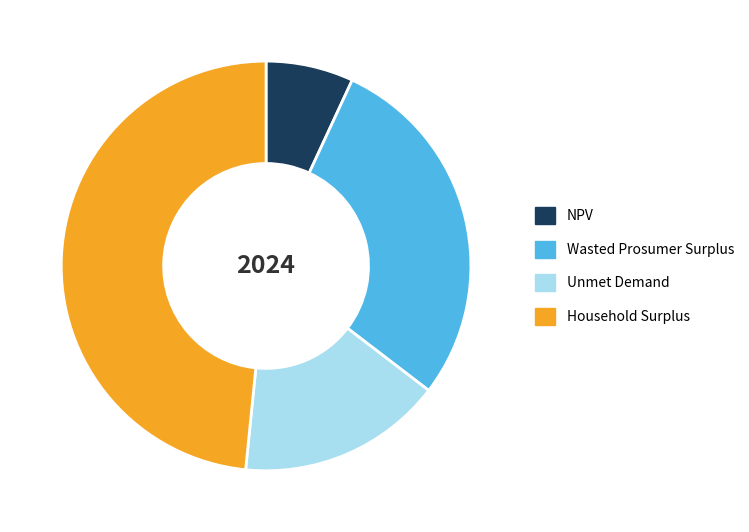

Is the sum of Wasted Prosumer Surplus and Unmet Demand greater than half?

No